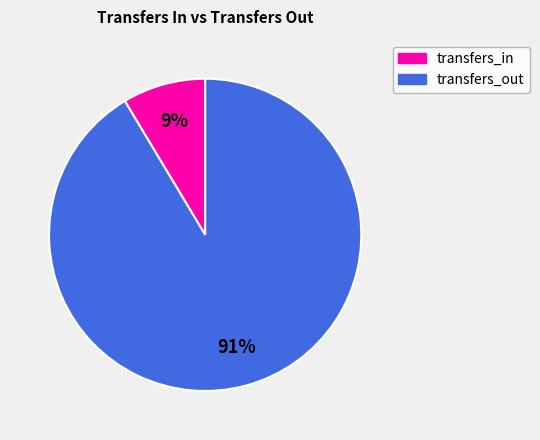

To the nearest percent, what is the average slice percentage?

50%